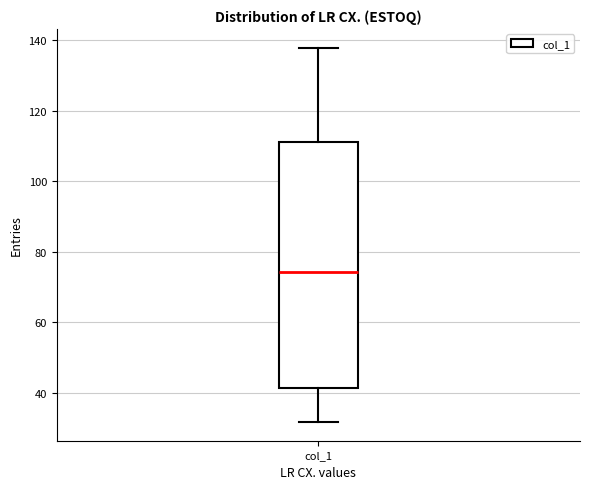

Where does the upper whisker of the box for col_1 end on the y-axis? The values are not printed on the chart, so give them approximately, as read against the axis.

138